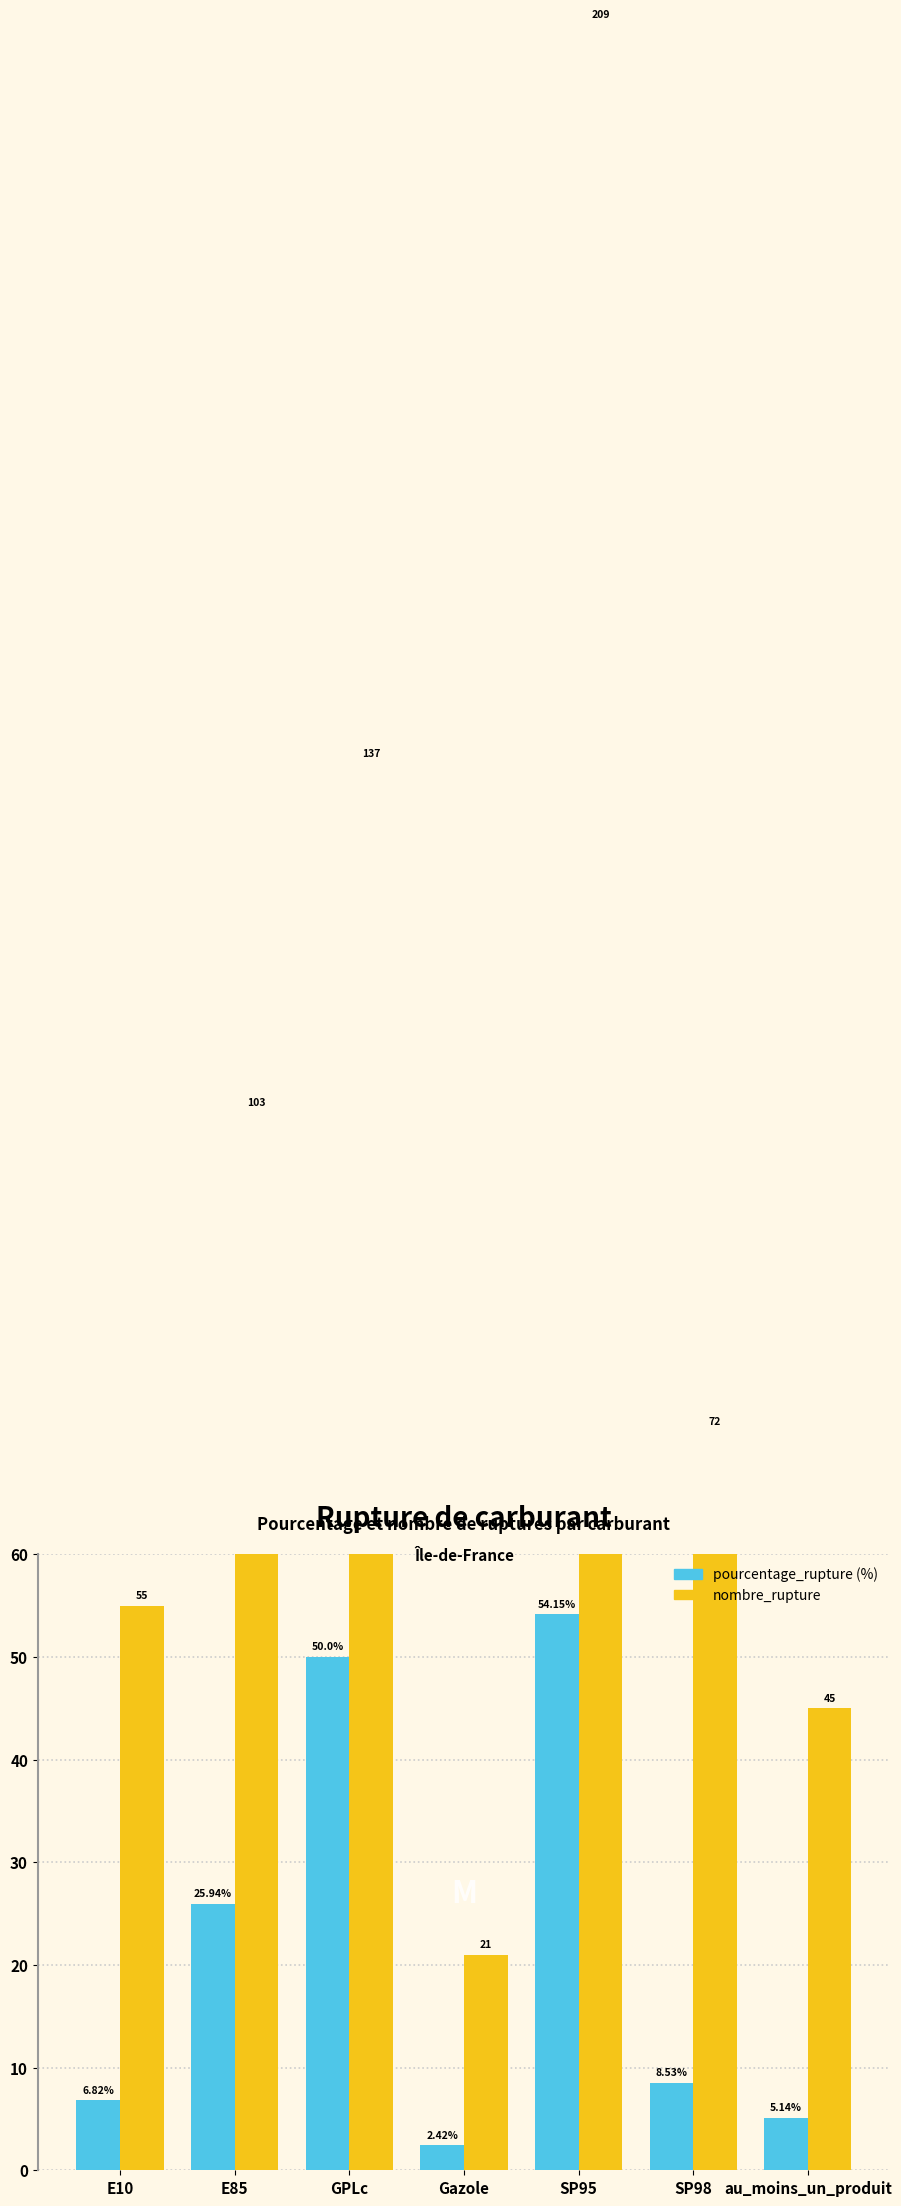

The value of nombre_rupture at E10 is 90.3. True or false?

False